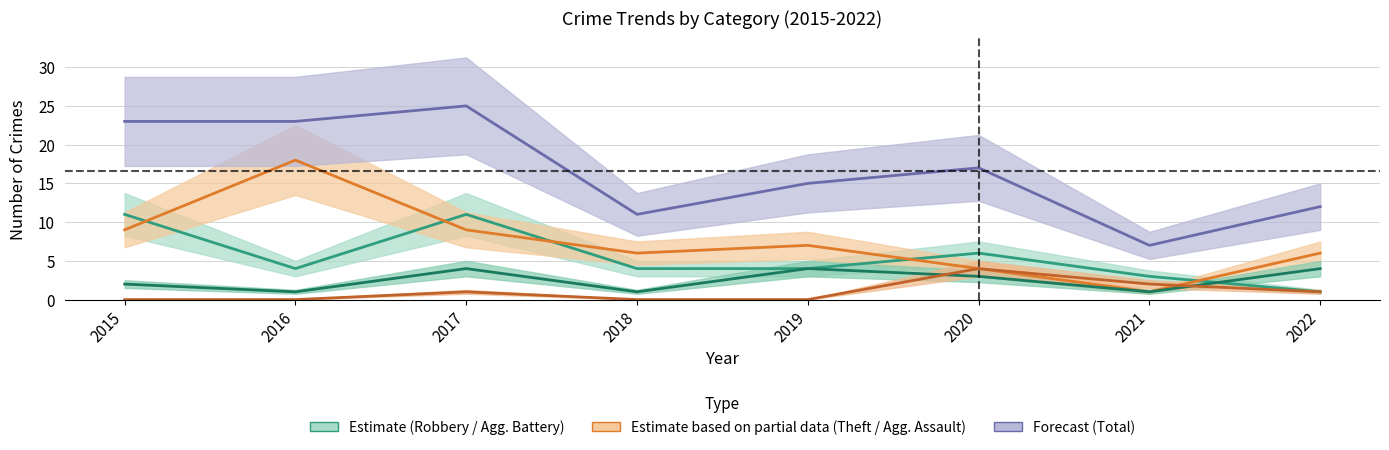

What is the sum of all Aggravated Assault values?

8